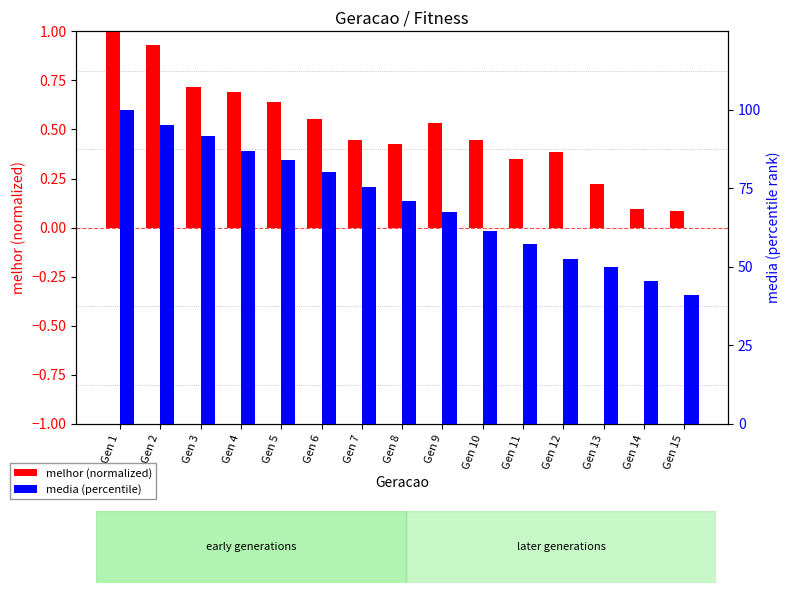

How many values in the media (percentile) series are below 70?

7